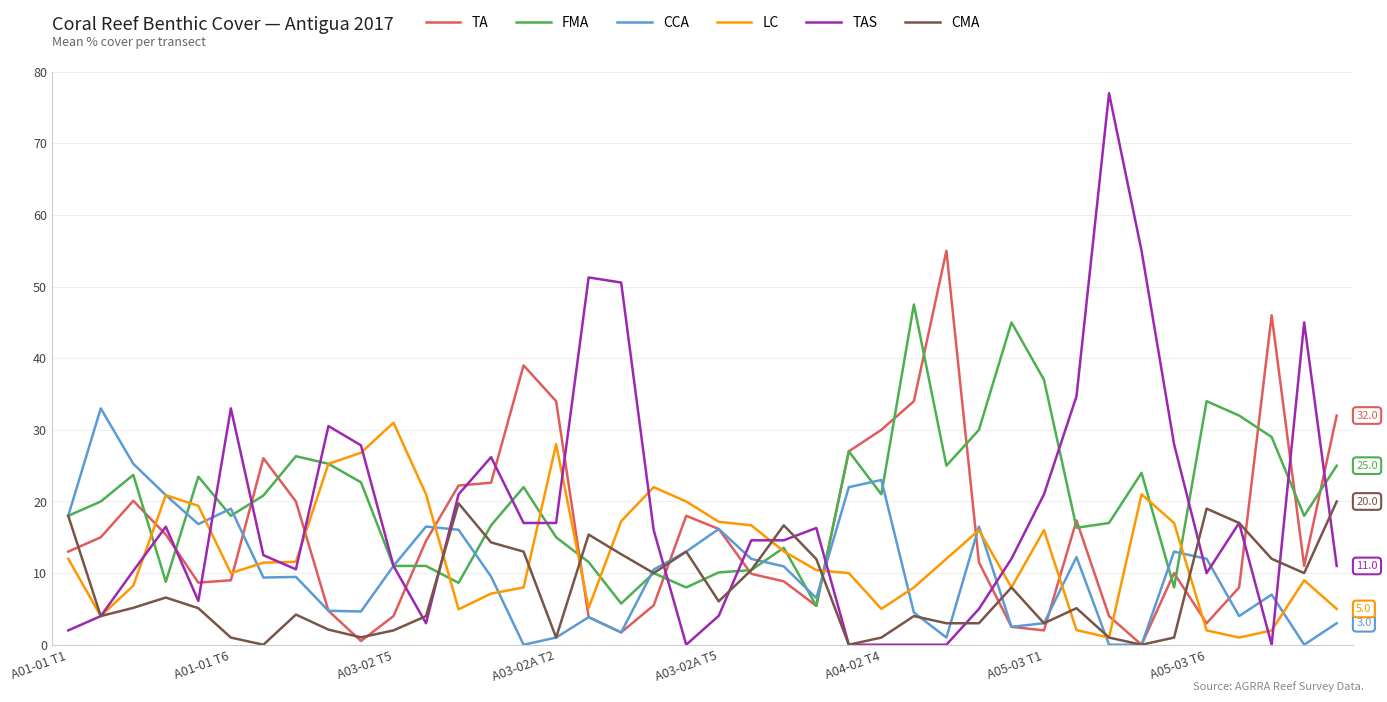

Which series has the widest spread of values?

TAS